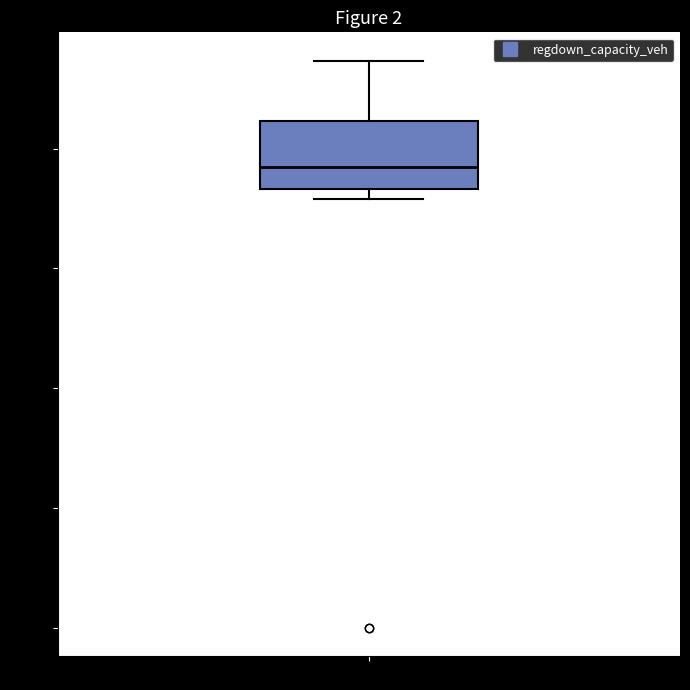

Where does the median line of the box for regdown_capacity_veh sit on the y-axis? The values are not printed on the chart, so give them approximately, as read against the axis.

38